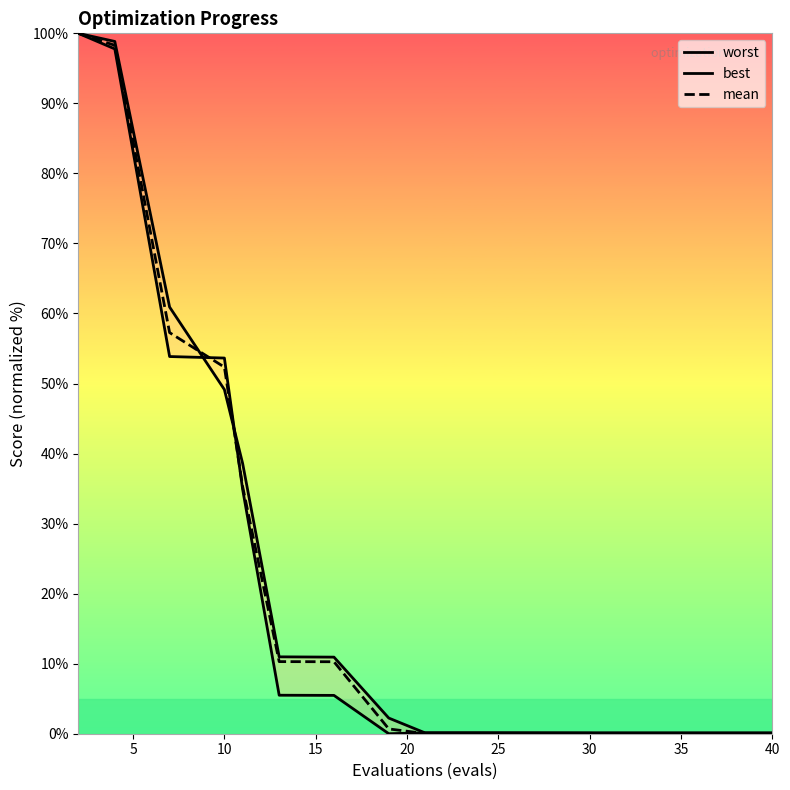

Rank the series by their maximum value, from lowest to highest.

worst, best, mean